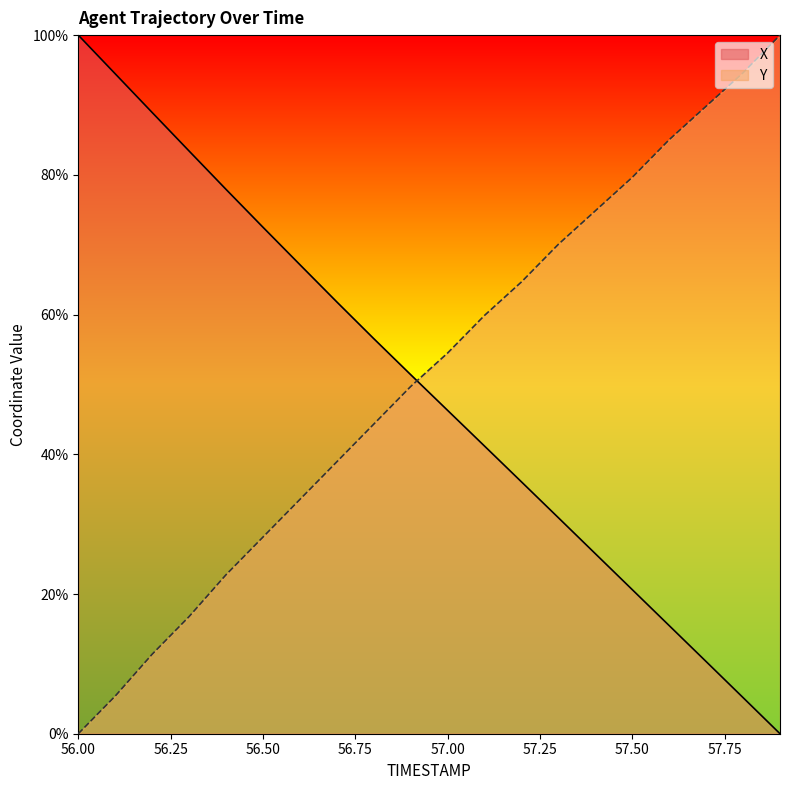

Is it true that Y equals 19.7 at 57.00?

False